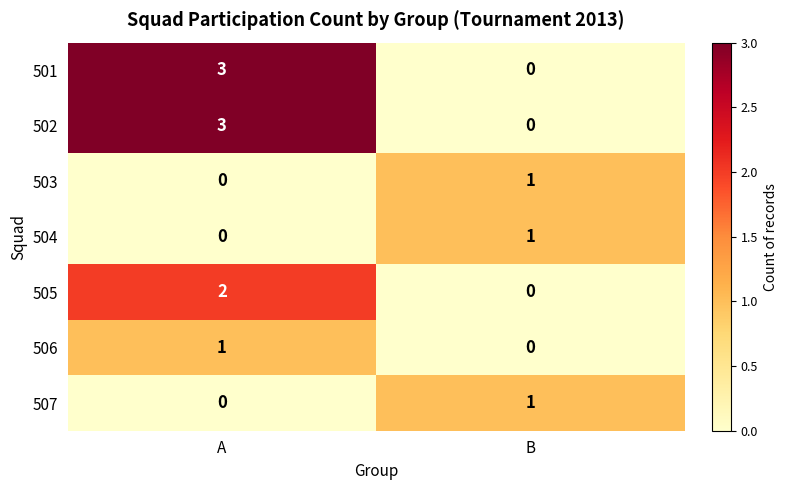

At which category is the sum across all series the highest?

A